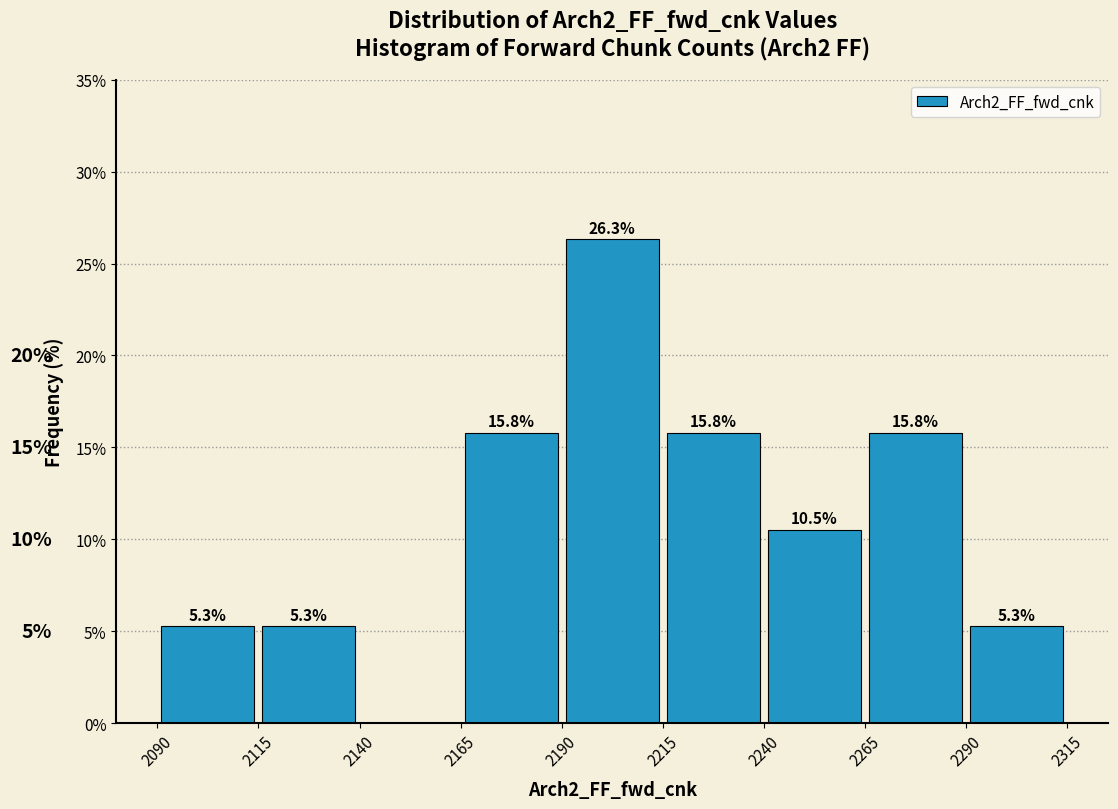

Which range on the x-axis has the tallest bar?

2190 to 2215